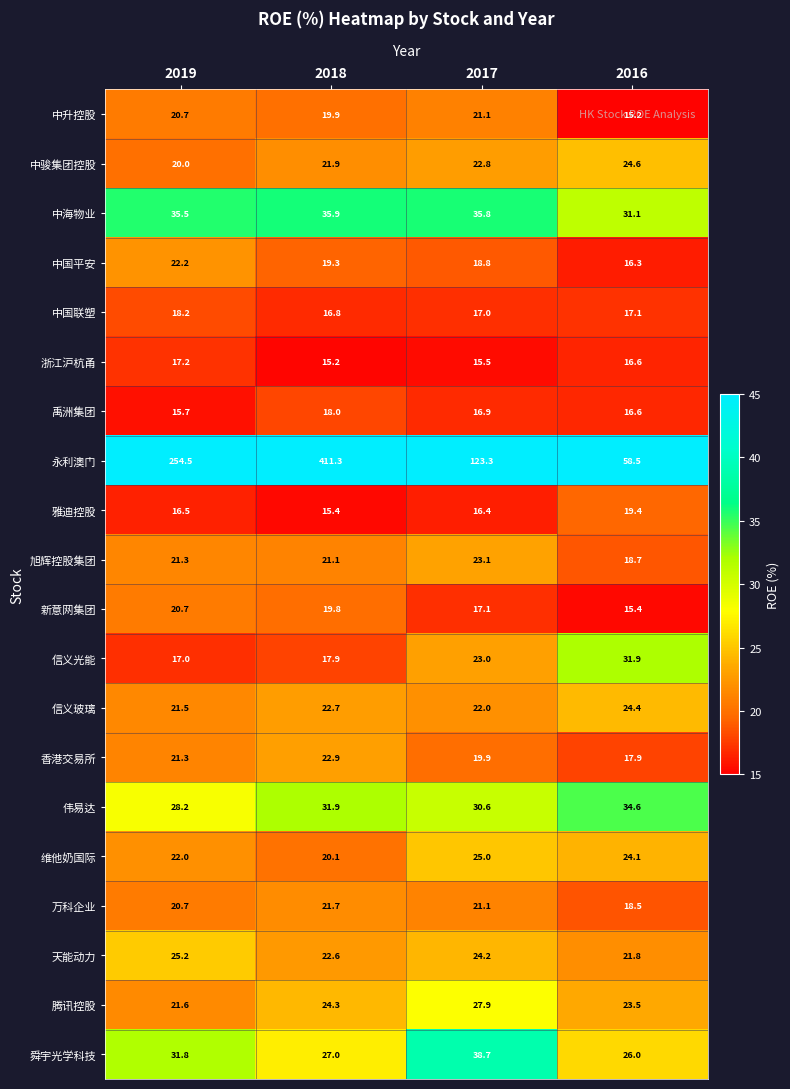

What is the approximate value of 信义光能 at 2018?

17.9